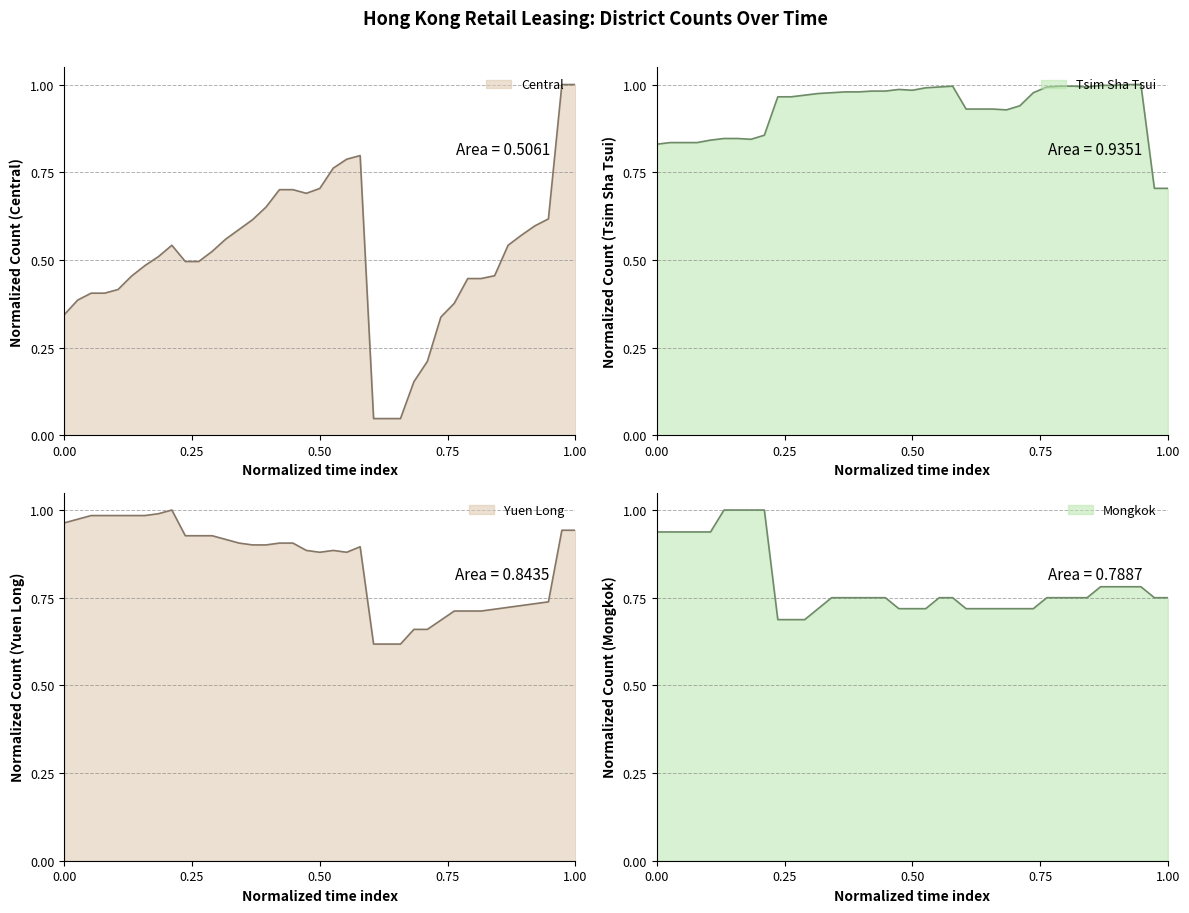

Is the value of Central at 2024-05-21 greater than the value of Yuen Long at 2024-06-21?

No